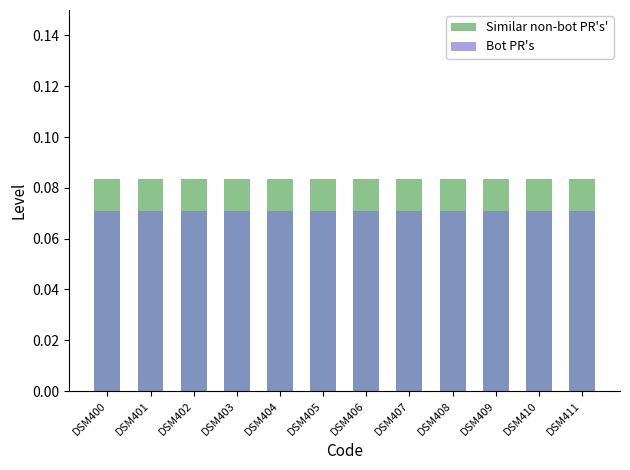

True or false: Similar non-bot PR's' has a value of 0.1 at DSM406.

False